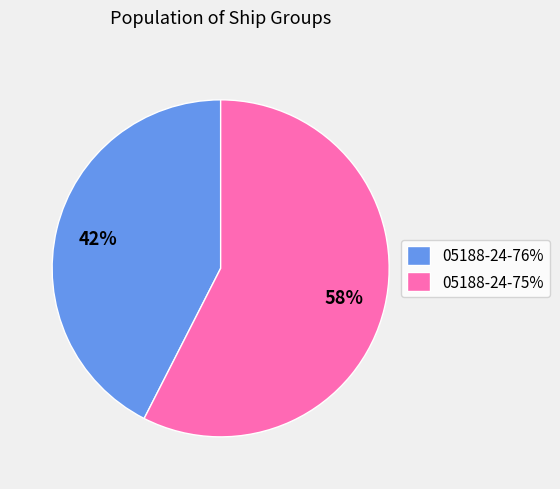

The 05188-24-76% slice represents 30% of the pie. True or false?

False